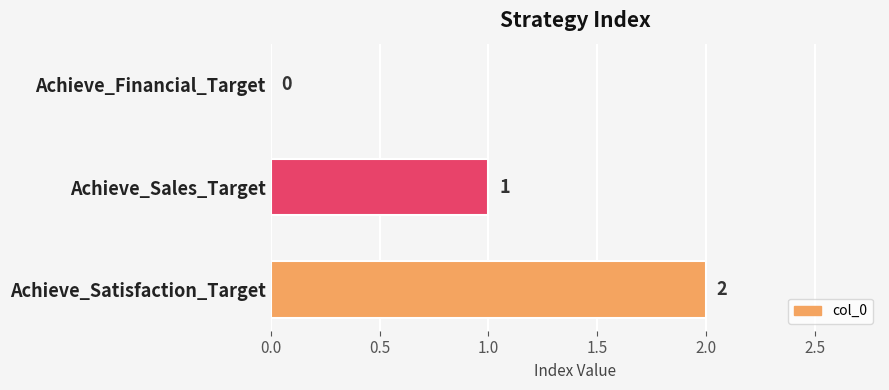

What is the change in value from Achieve_Financial_Target to Achieve_Sales_Target?

+1